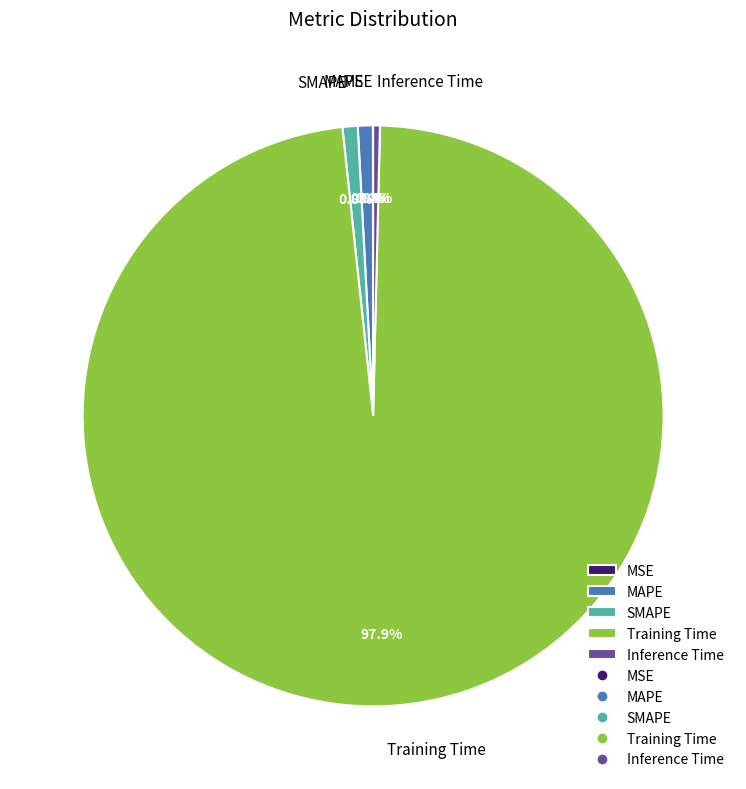

To the nearest percent, what is the difference between the largest and smallest slice percentages?

98%